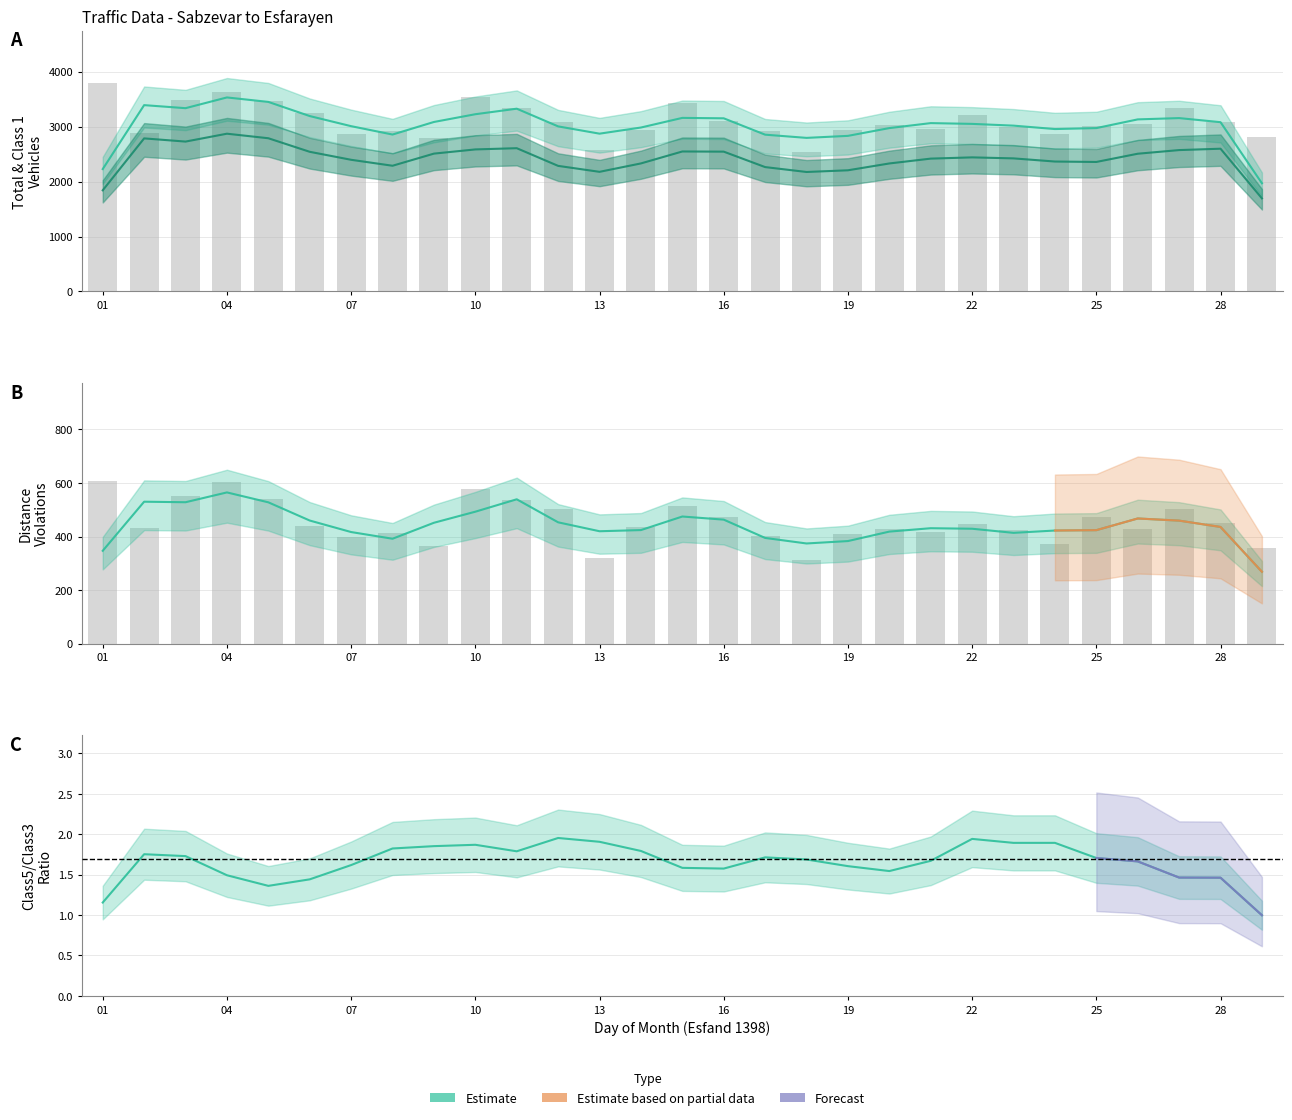

Which has a higher value, 14 or 07?

07